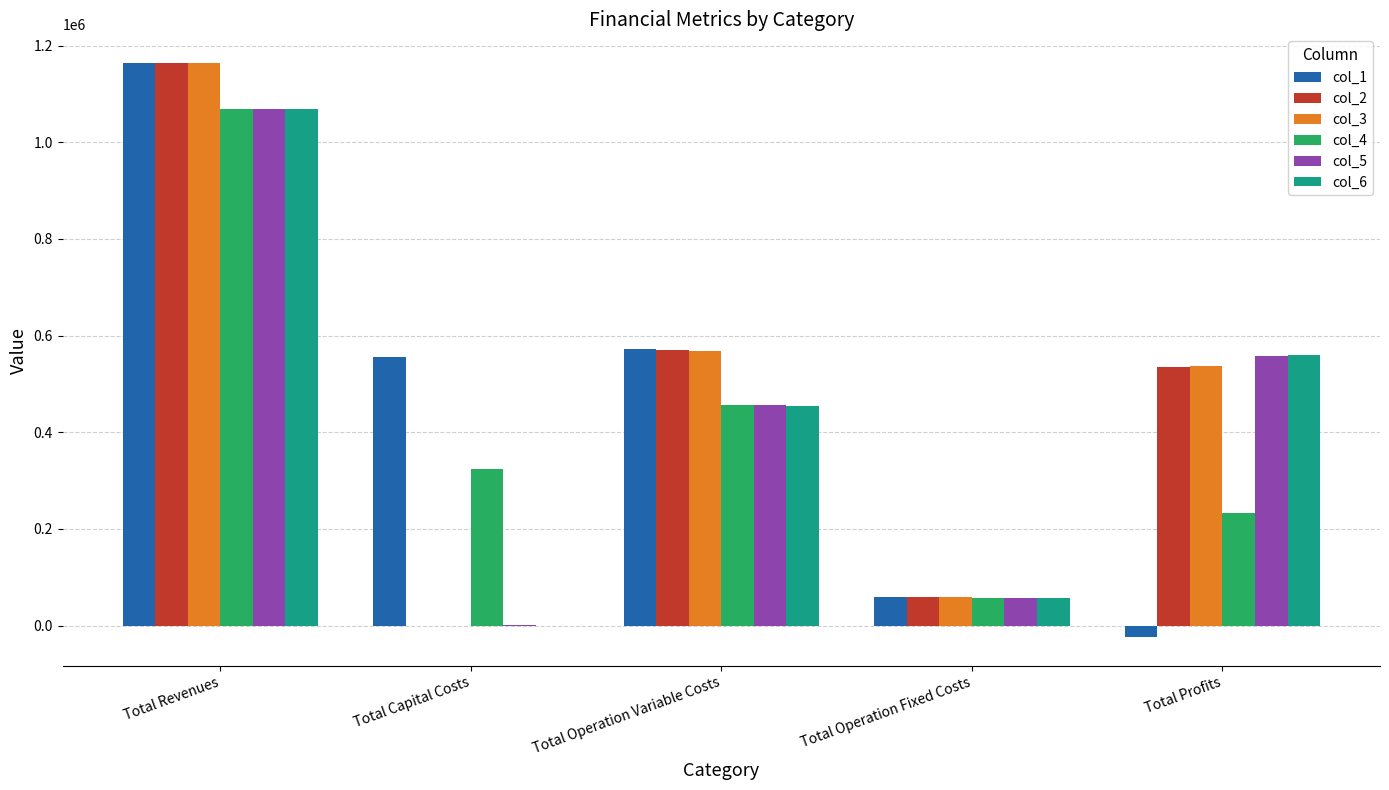

Reading left to right, transcribe all the data shown in this chart.

col_1: 1164083.7	556433.0	572385.0	59513.0	-24247.3
col_2: 1164083.7	0.0	570409.3	59513.0	534161.4
col_3: 1164083.7	0.0	568430.8	59513.0	536139.9
col_4: 1069153.0	323168.0	457079.0	56088.5	232817.5
col_5: 1069622.7	352.0	455474.0	56149.3	557647.4
col_6: 1069622.7	0.0	453646.8	56149.3	559826.6